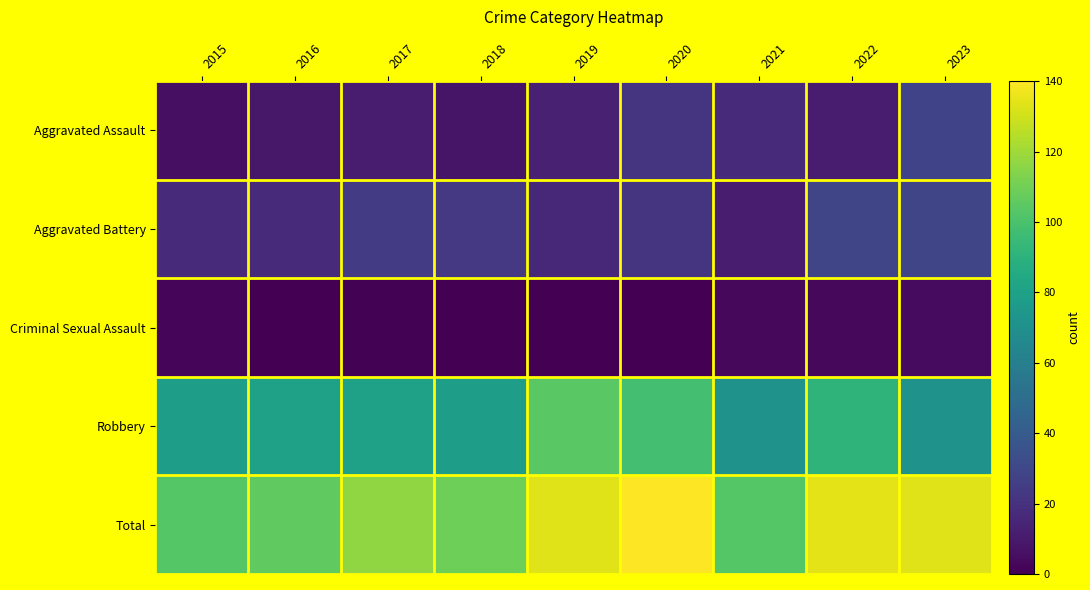

At 2016, list the series in order from largest to smallest.

Total, Robbery, Aggravated Battery, Aggravated Assault, Criminal Sexual Assault